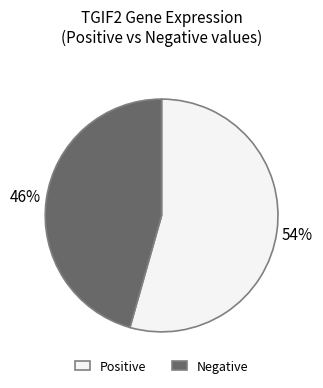

Rank the categories by value from highest to lowest.

Positive, Negative